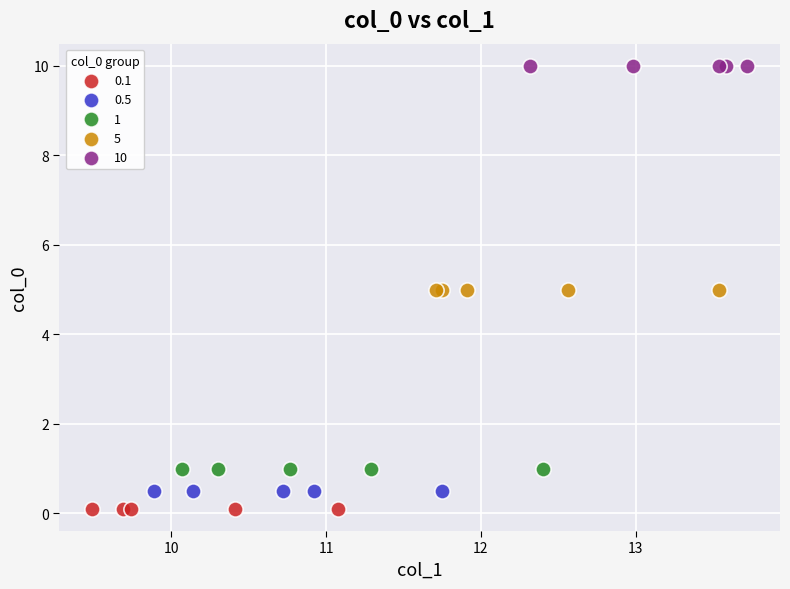

What are all the series names shown in the legend?

0.1, 0.5, 1, 5, 10